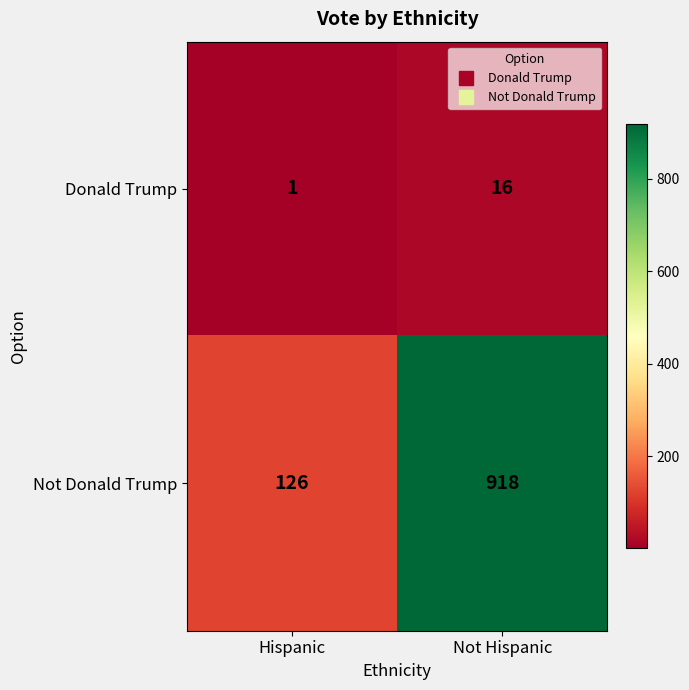

True or false: Donald Trump has a value of 1 at Hispanic.

True